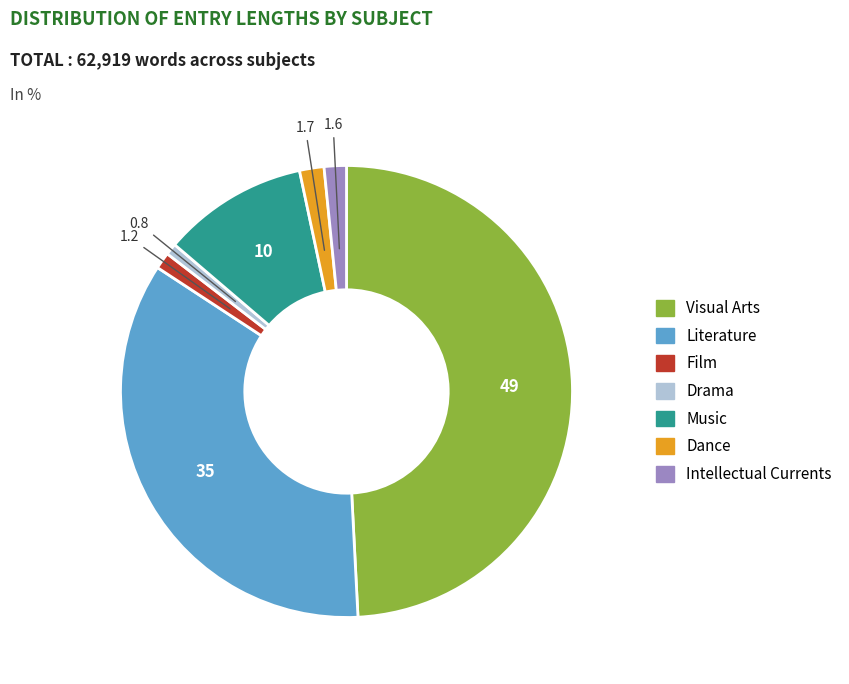

Which category has the biggest portion of the pie?

Visual Arts